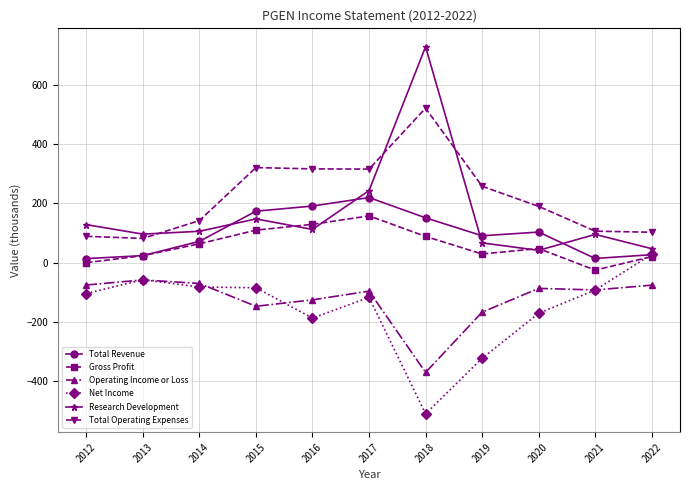

Which series has the widest spread of values?

Research Development